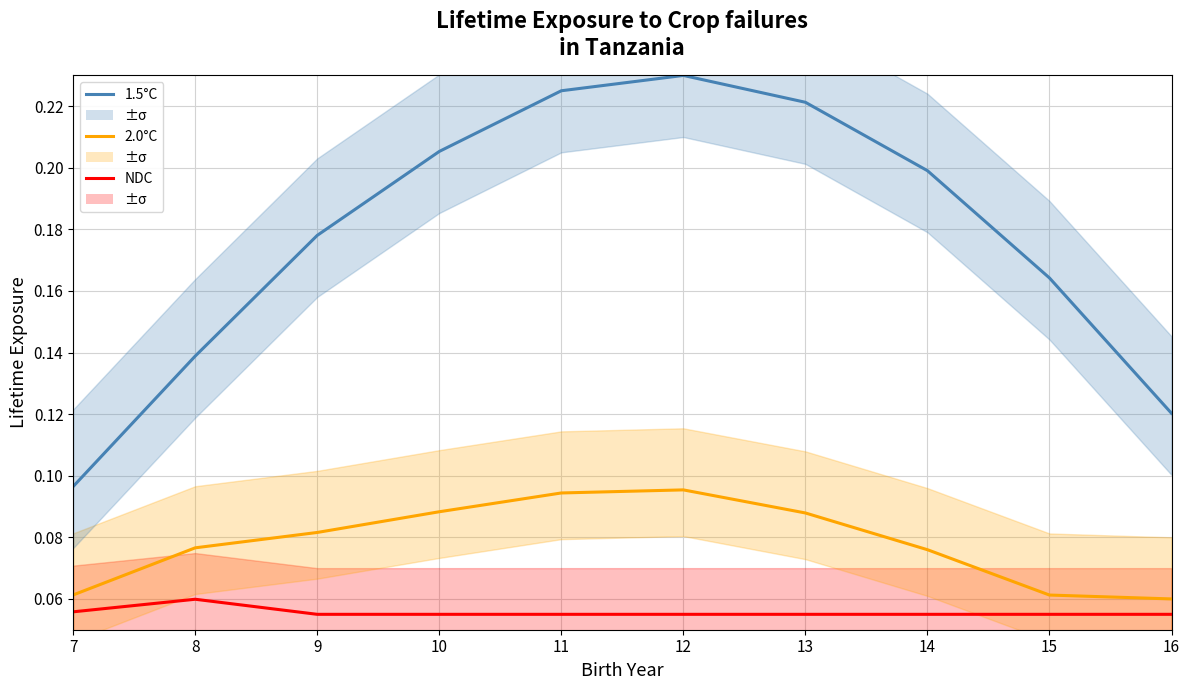

Reading left to right, what are all the values shown in this chart?

1.5°C: 0.1	0.1	0.2	0.2	0.2	0.2	0.2	0.2	0.2	0.1
2.0°C: 0.1	0.1	0.1	0.1	0.1	0.1	0.1	0.1	0.1	0.1
NDC: 0.1	0.1	0.1	0.1	0.1	0.1	0.1	0.1	0.1	0.1